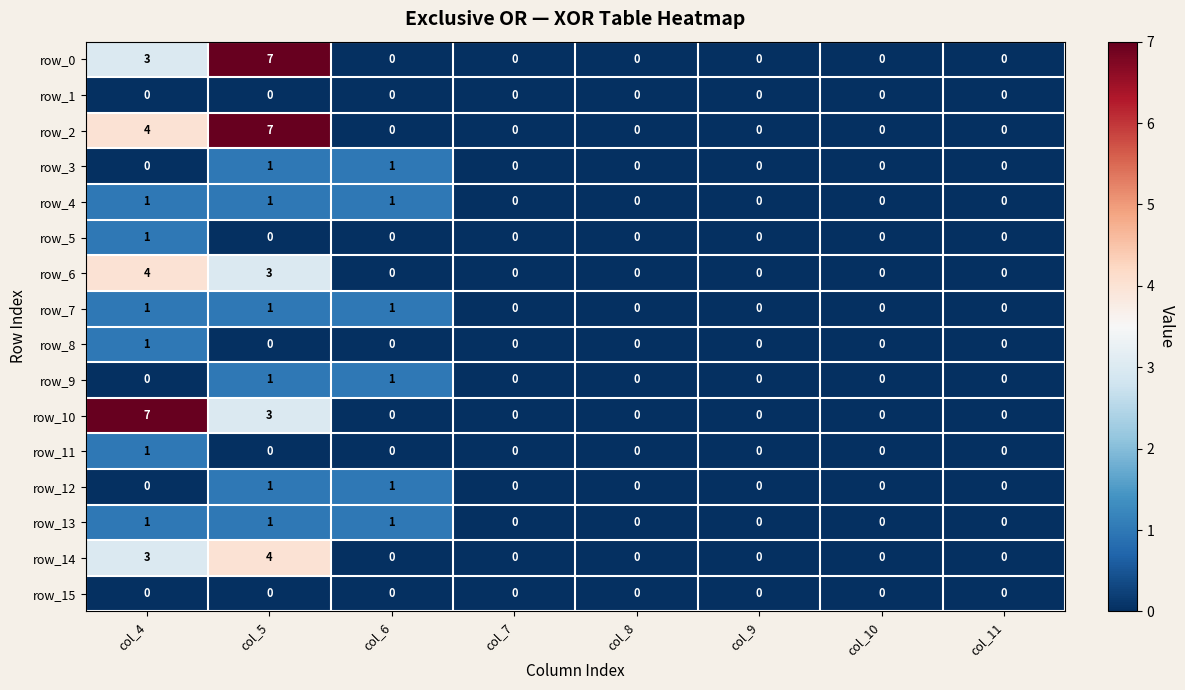

What is the difference between the maximum and minimum values in the row_10 series?

7